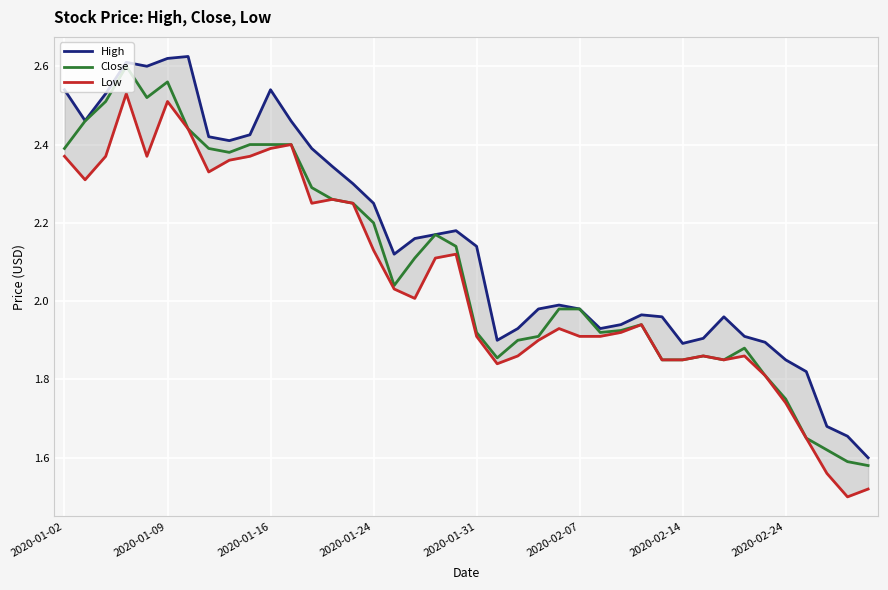

True or false: High and Low cross at least once.

False